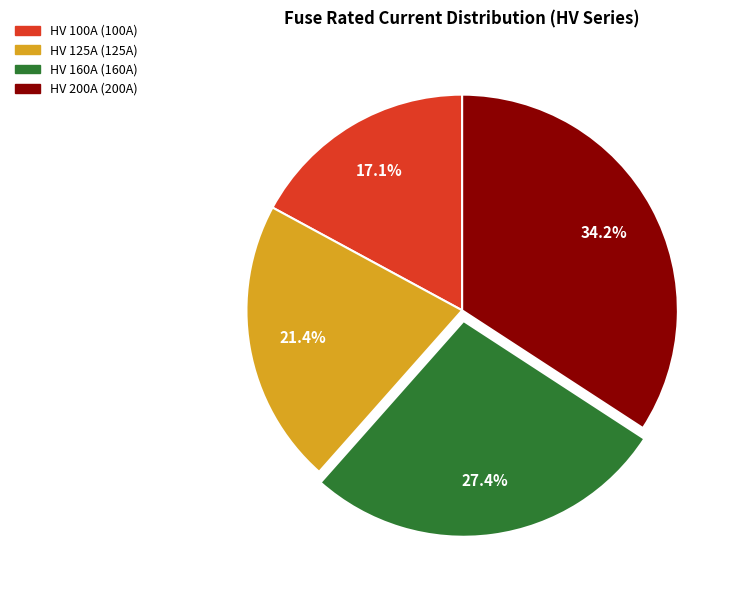

True or false: HV 200A accounts for 23% of the total.

False